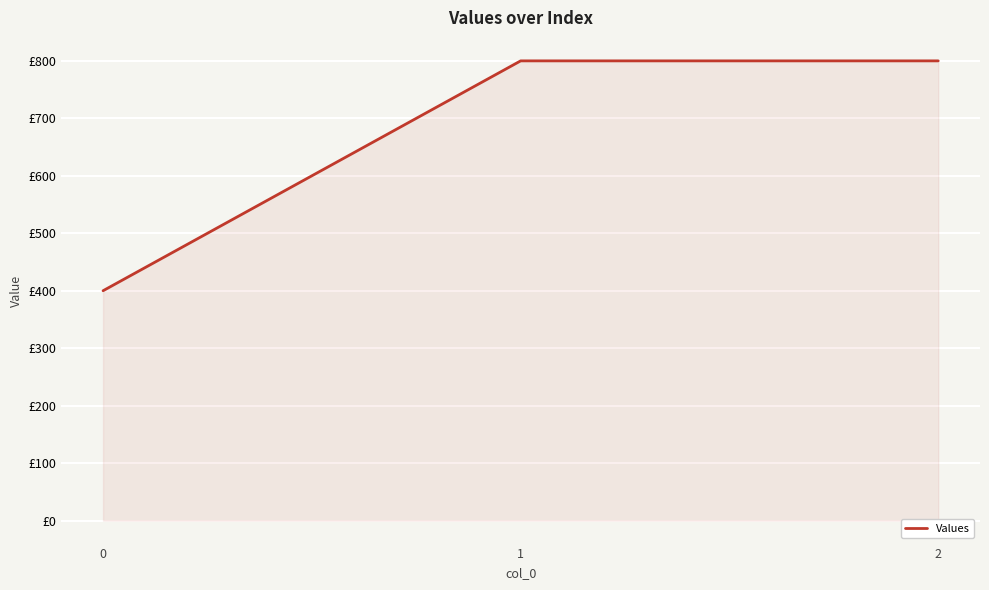

Is this an area chart (filled region under the line)?

Yes